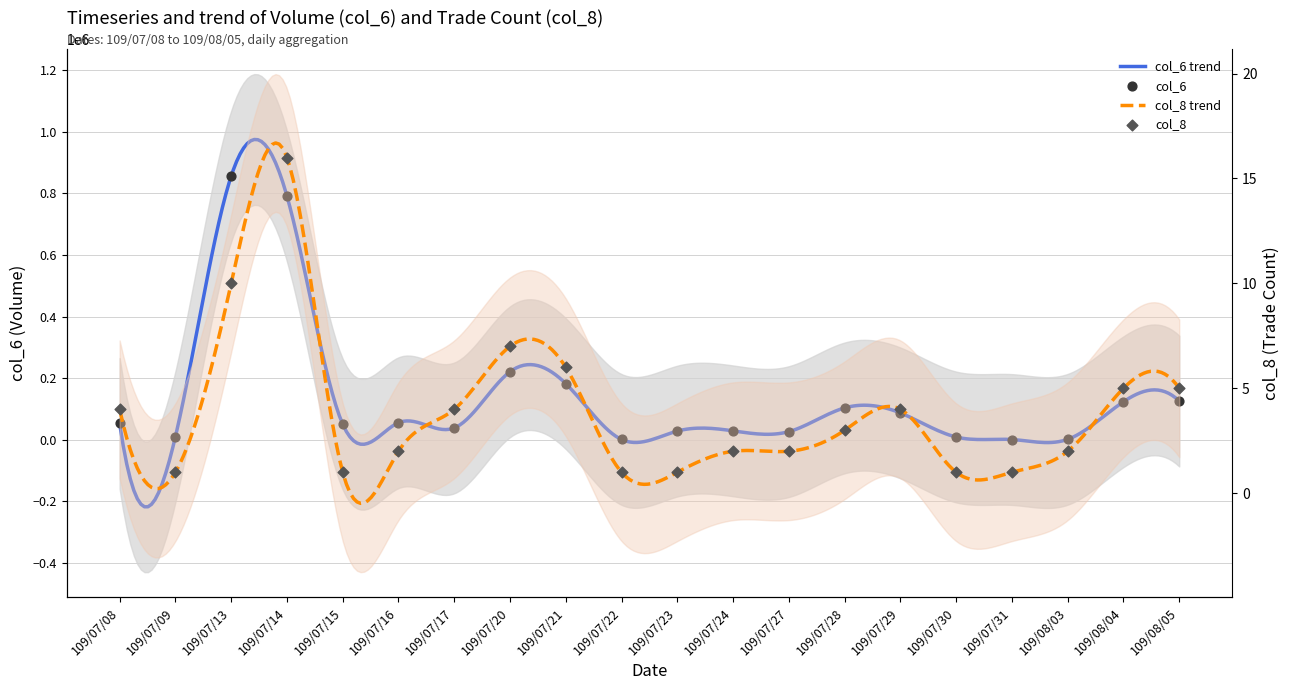

Which series has the largest Y range (max minus min)?

col_6